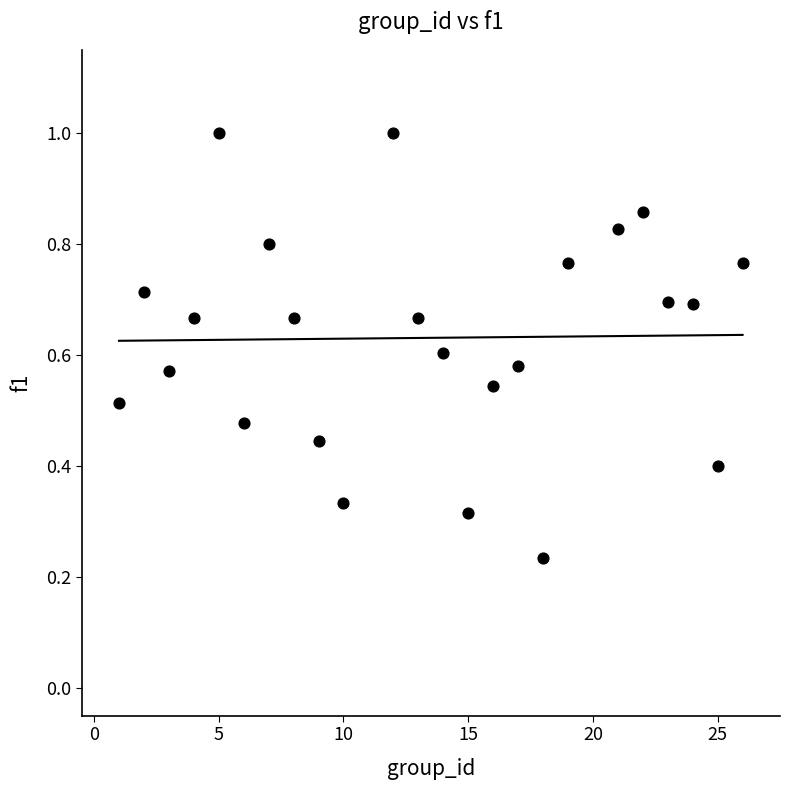

What is the range of X values (max minus min)?

25.0